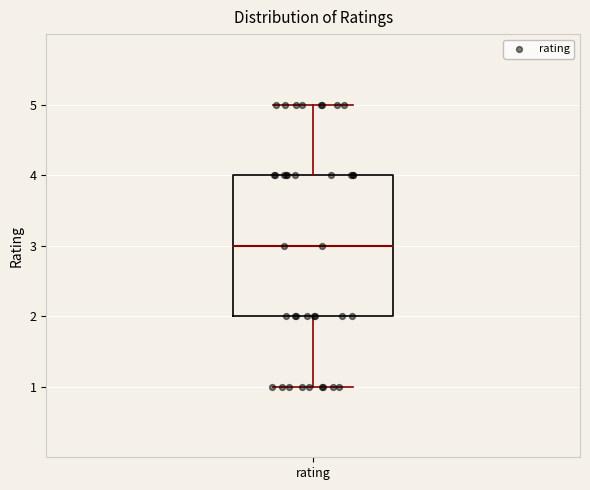

Read this box plot against the y-axis: the position of the median line, the range covered by the box, and the ends of both whiskers. The values are not printed on the chart, so give them approximately, as read against the axis.

median 3, box 2 to 4, whiskers 1 to 5